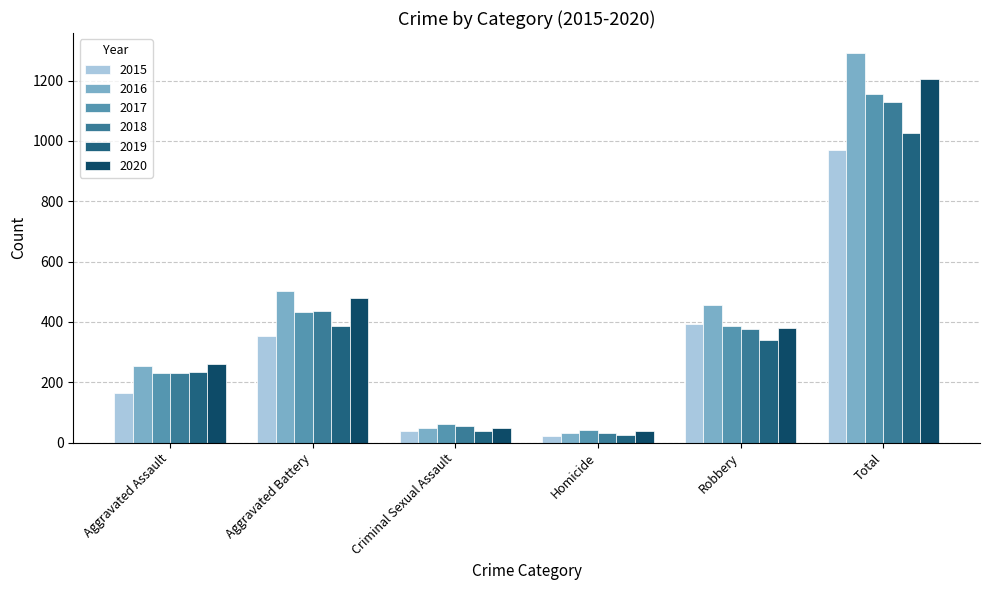

What is the value of the 2016 bar at the 1st from the left?

255